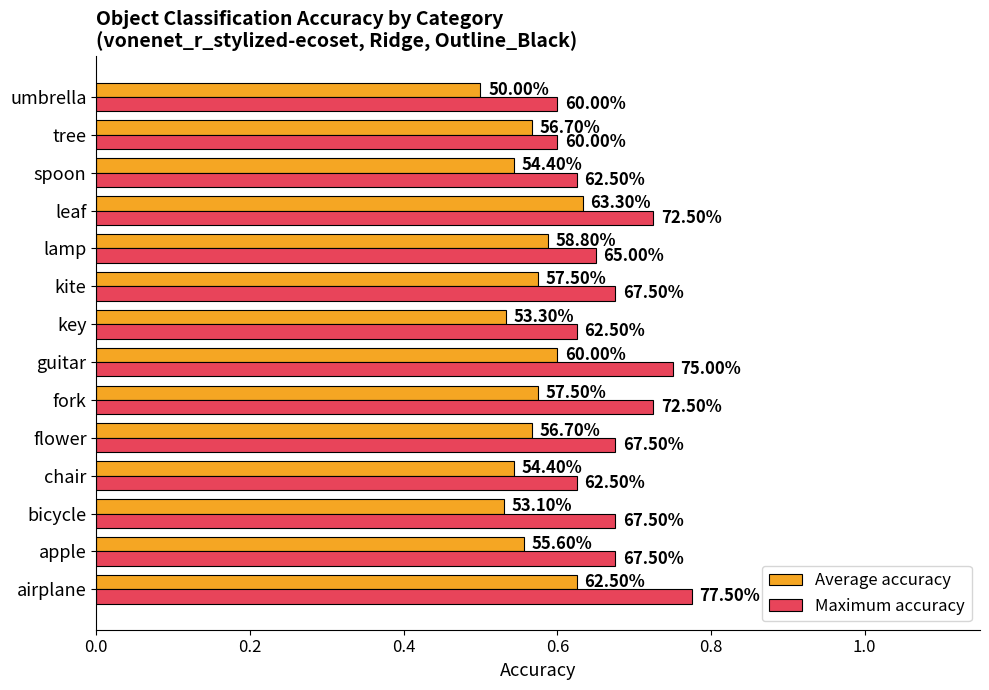

What are all the series names shown in the legend?

Average accuracy, Maximum accuracy